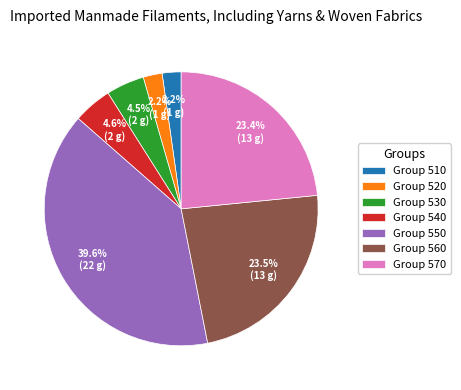

Between Group 520 and Group 560, which is larger?

Group 560